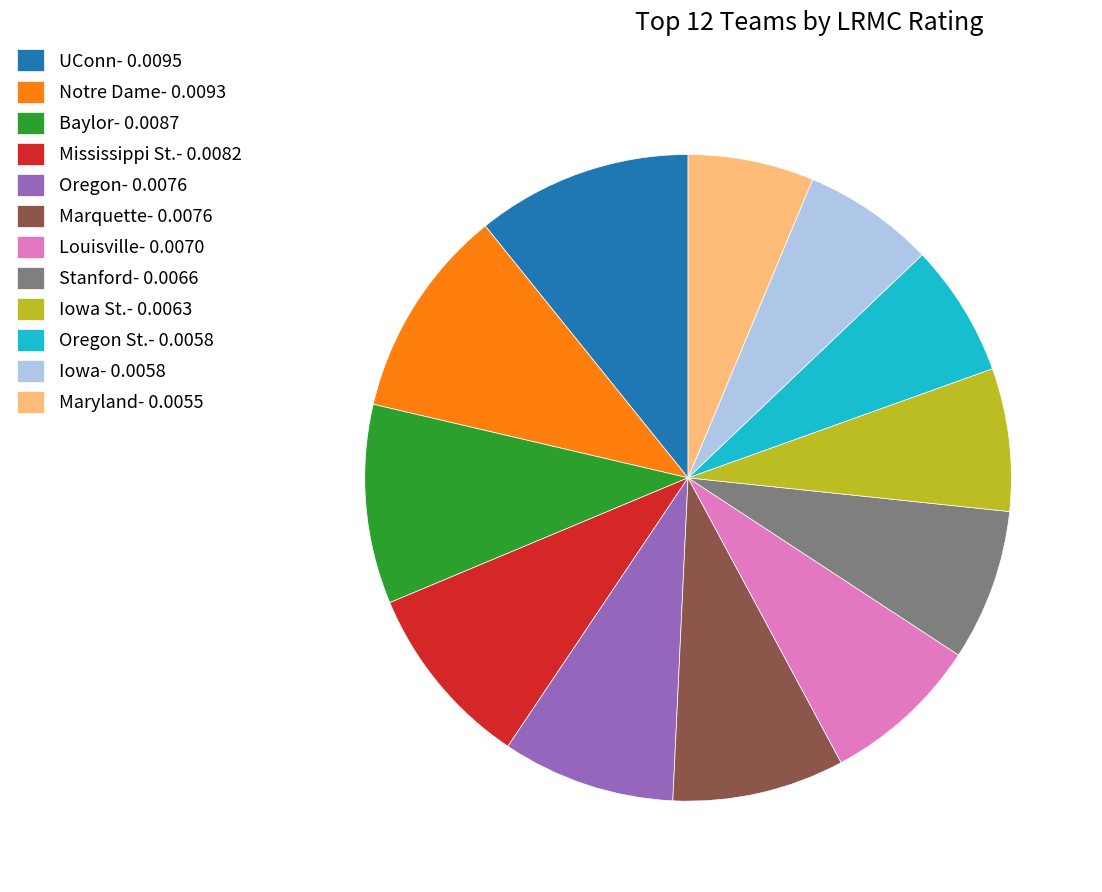

Is it true that Marquette- 0.0076 is 9% of the pie?

True